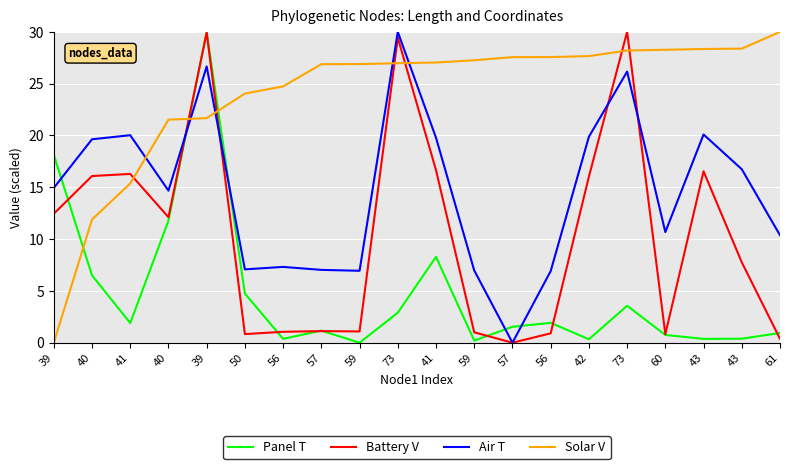

Where is Panel T nearest to the value 15?

39